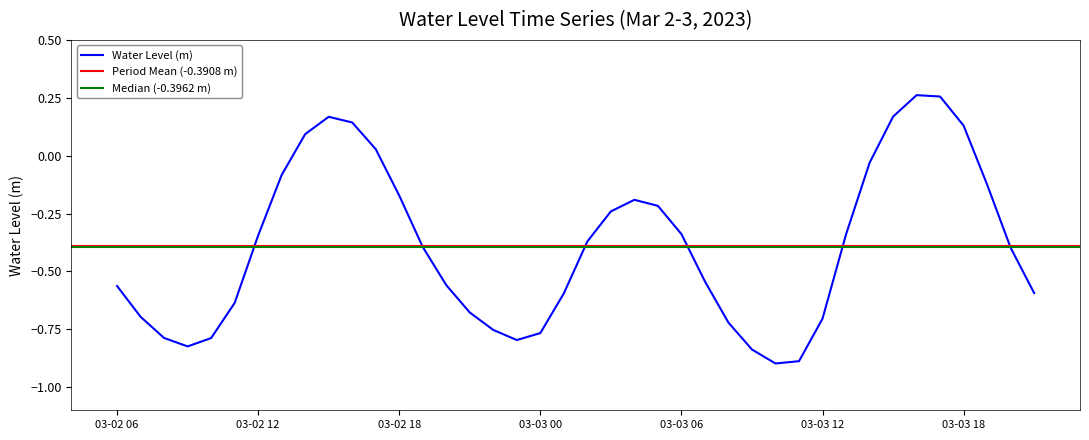

At which category does the chart reach its peak across all series?

2023-03-03 16:00